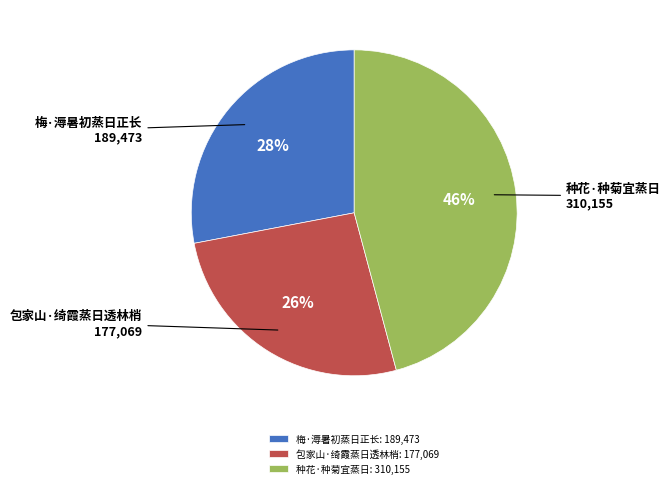

Rank the categories by value from highest to lowest.

种花·种菊宜蒸日, 梅·溽暑初蒸日正长, 包家山·绮霞蒸日透林梢